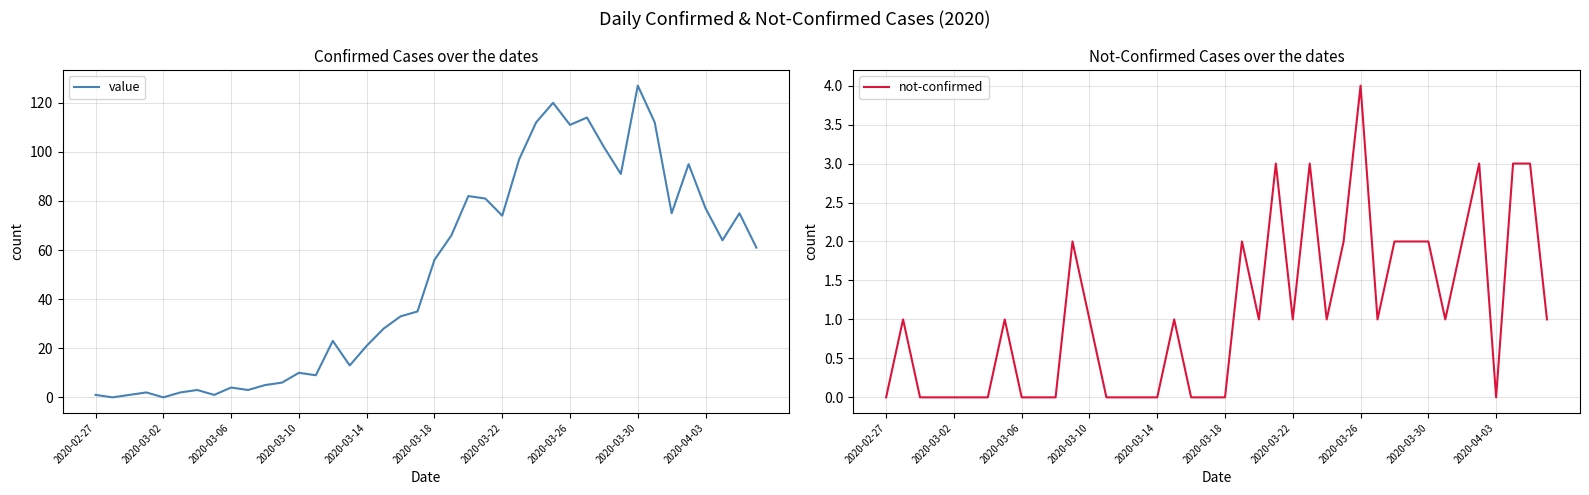

True or false: not-confirmed has a value of 0 at 2020-03-26.

False